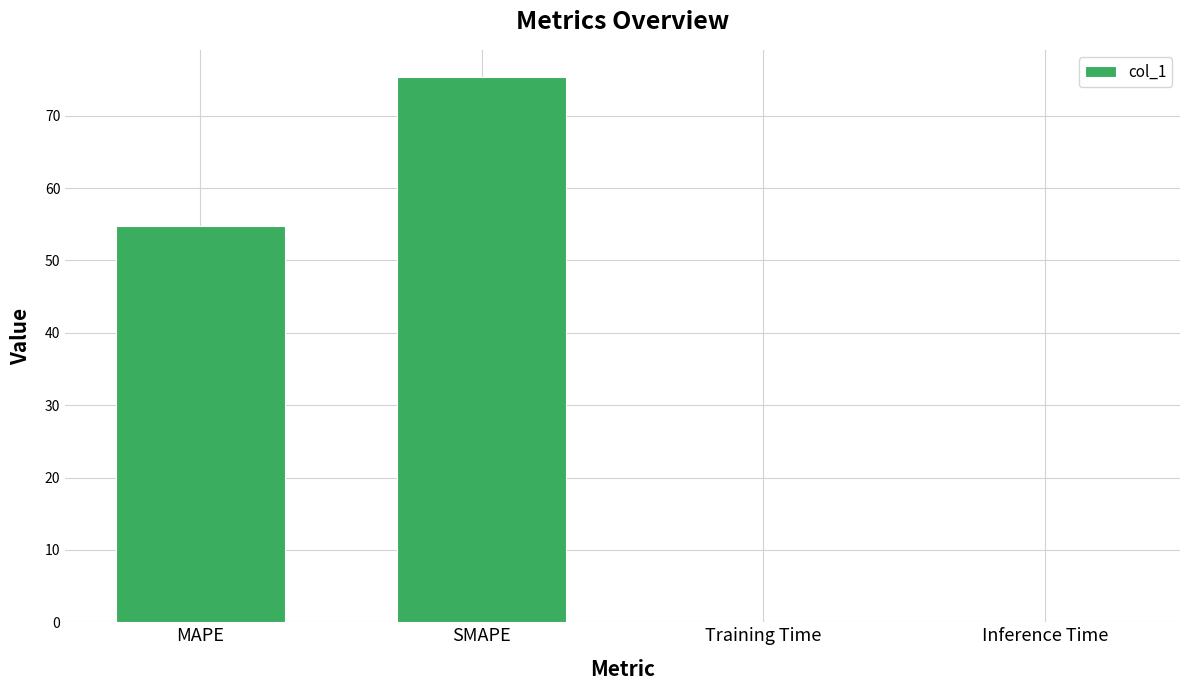

Where does the data first go above 54?

MAPE